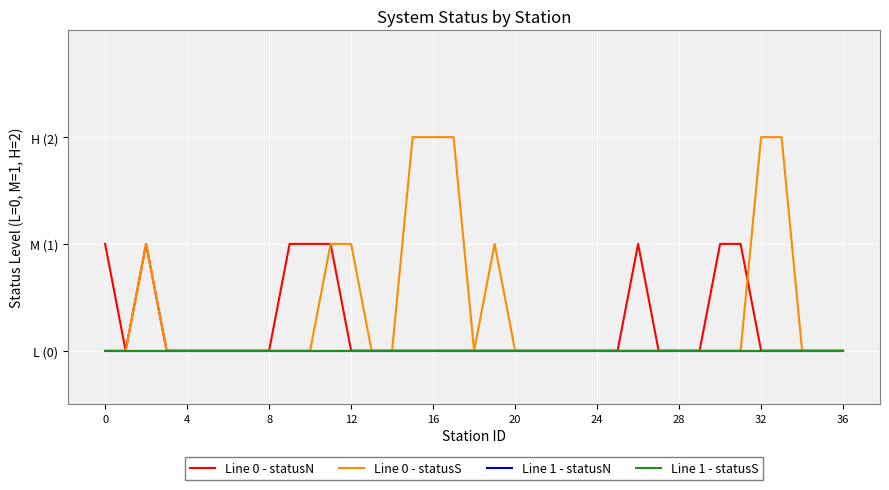

True or false: Line 1 - statusS and Line 0 - statusS intersect in this chart.

False